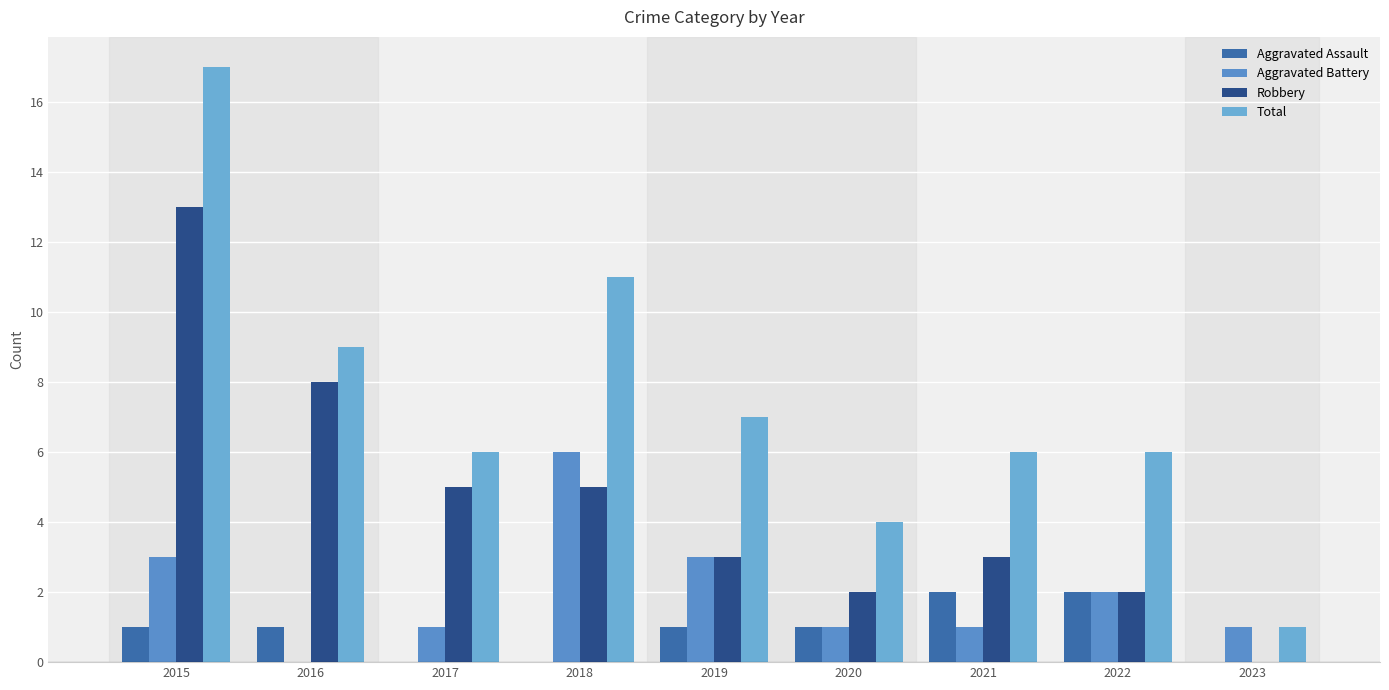

At which category is the sum across all series the highest?

2015